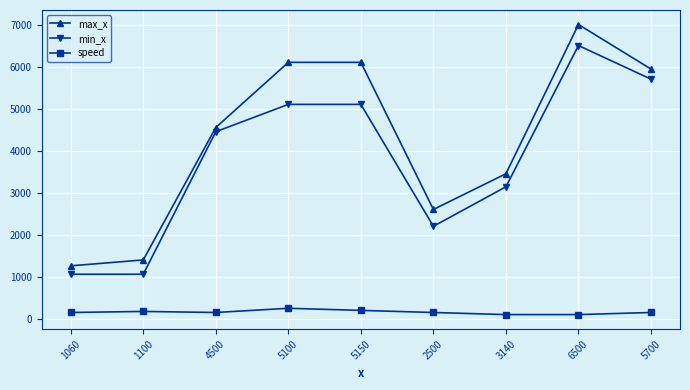

At how many categories does at least one series exceed 1520?

7